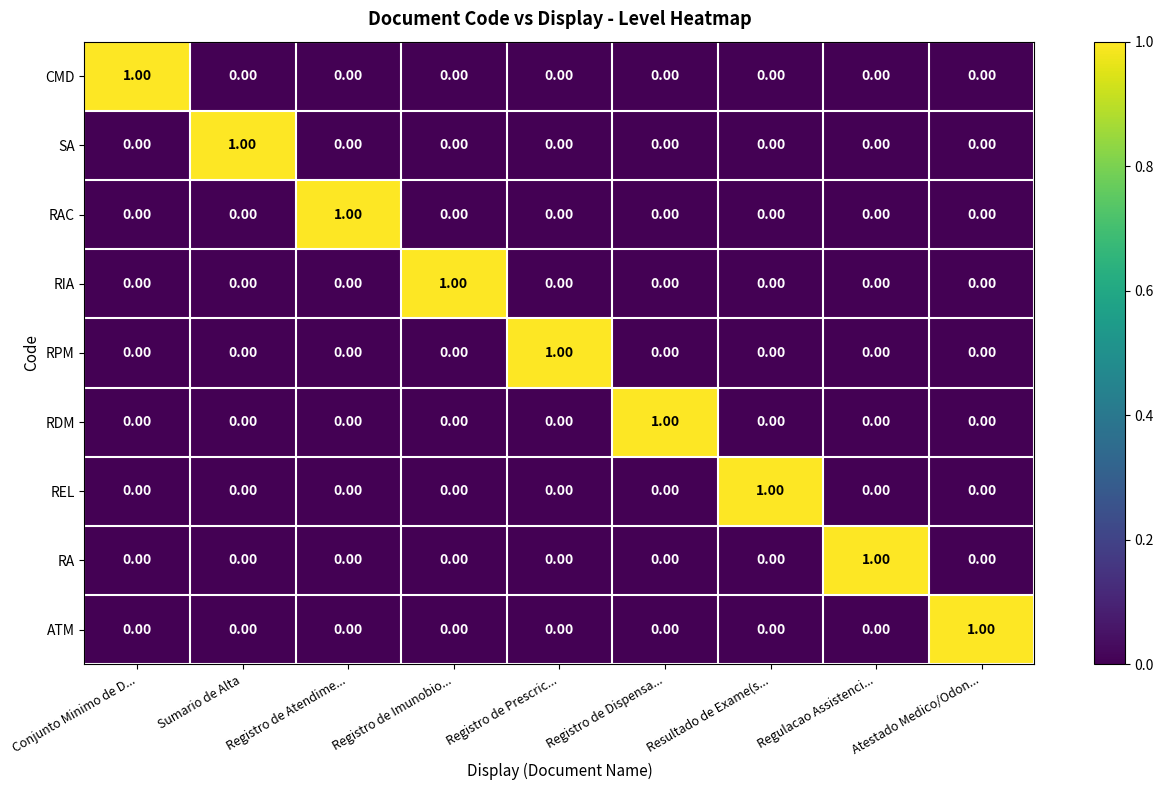

At which label does RPM reach its peak?

Registro de Prescric...